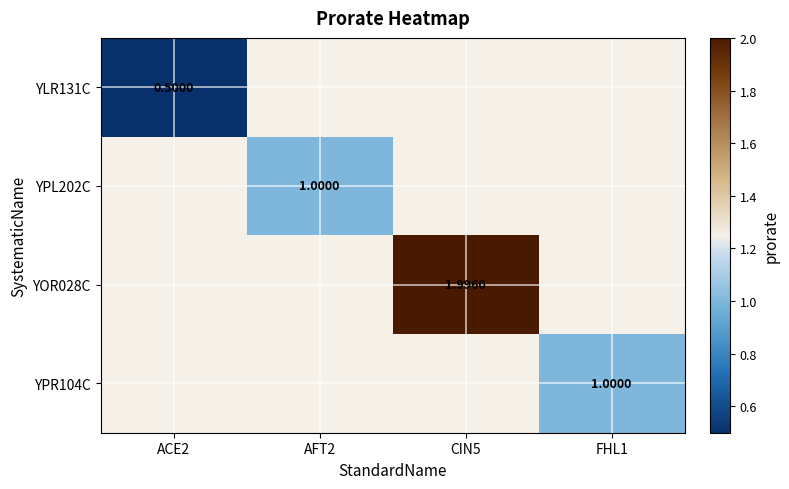

How many values in YPL202C are above zero?

1